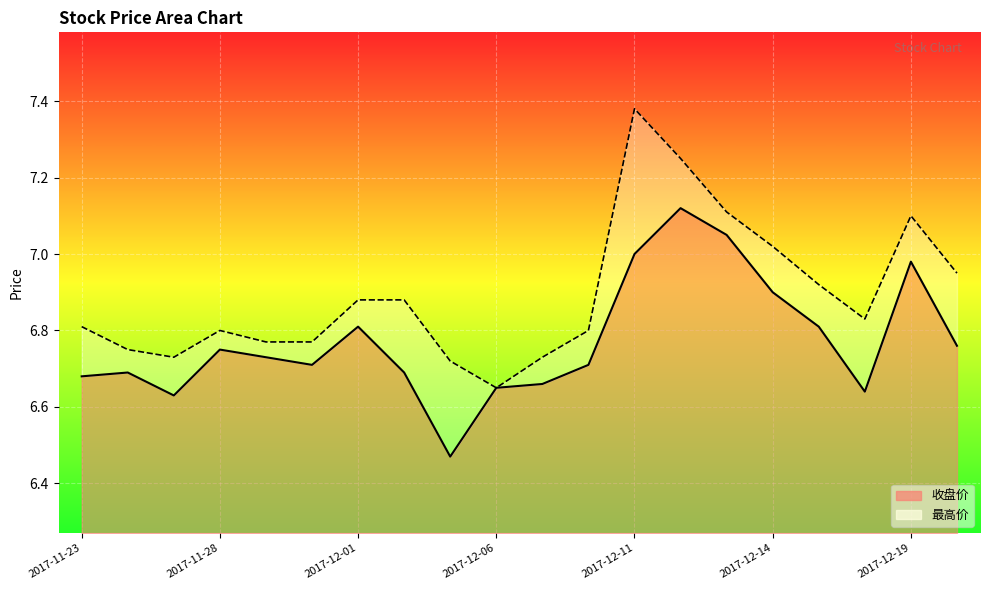

True or false: 最高价 and 收盘价 intersect in this chart.

False